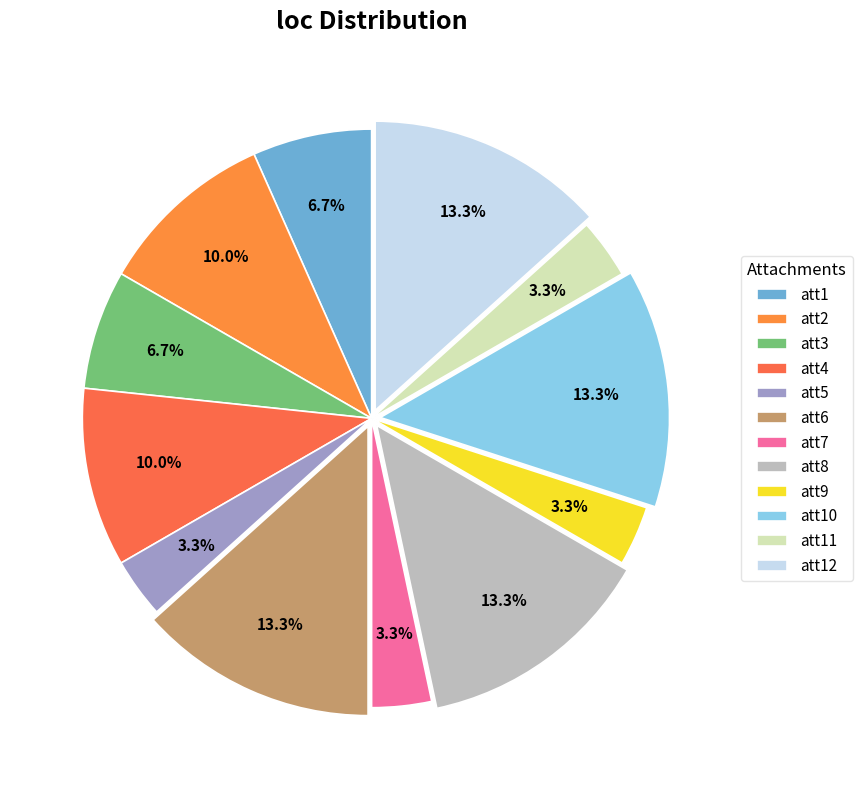

What percentage is the att4 slice, to the nearest percent?

10%